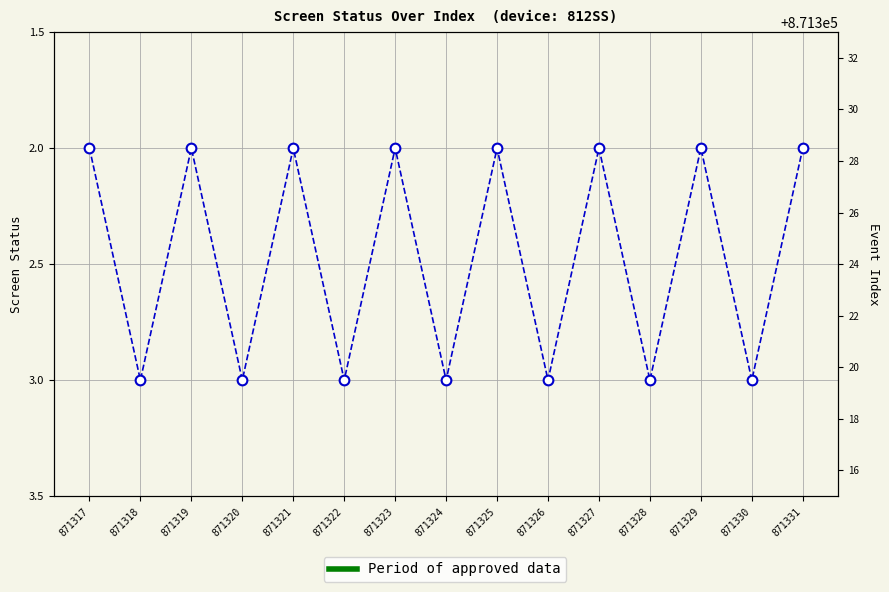

What is the difference between the second highest and second lowest values?

1